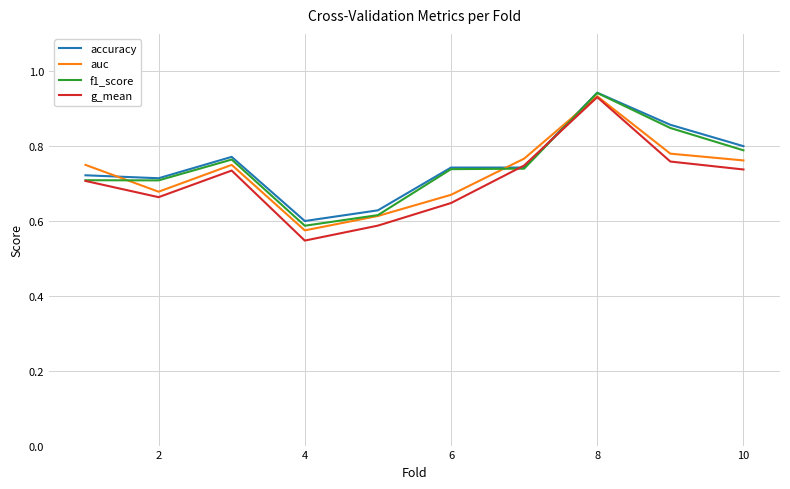

List the series in order of their overall mean, lowest first.

g_mean, auc, f1_score, accuracy